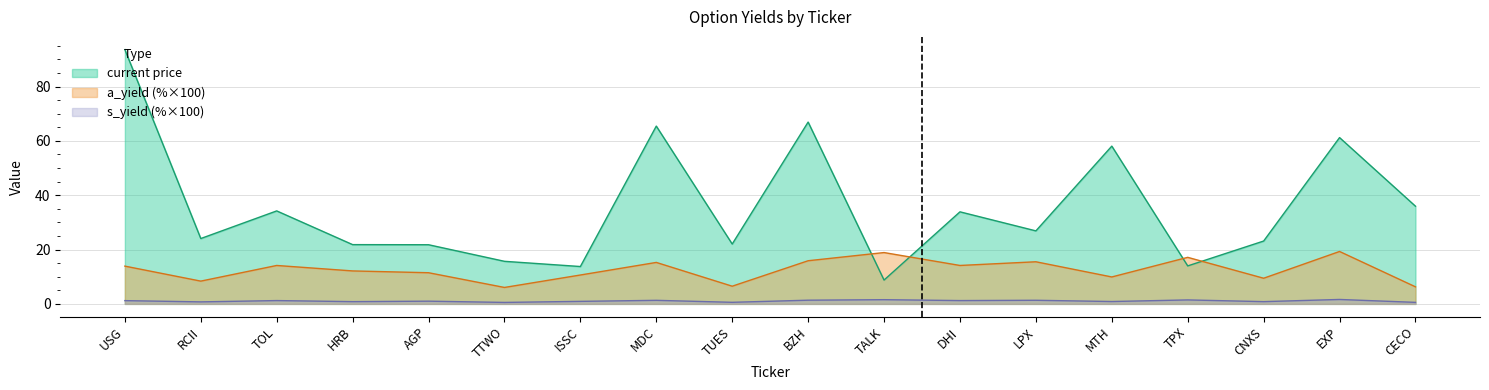

Does the chart have visible grid lines?

Yes